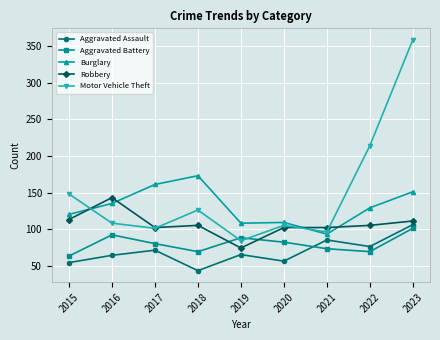

What is the value of the Aggravated Assault point at the 4th from the left?

43